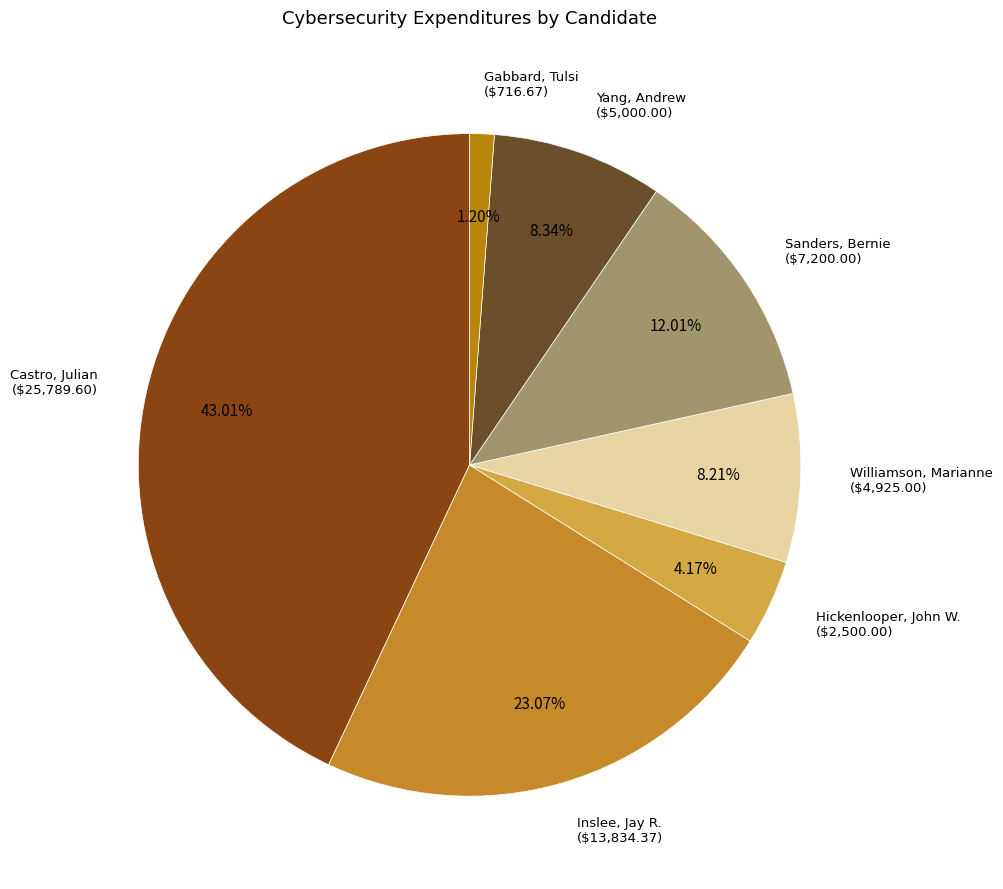

Is there a majority slice in this chart?

No